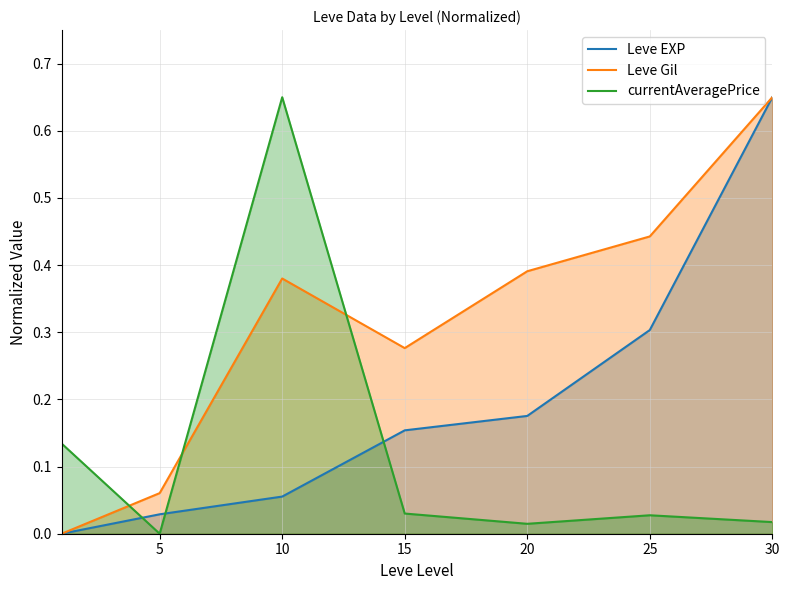

True or false: Leve Gil has more than 2 interior local peaks.

False